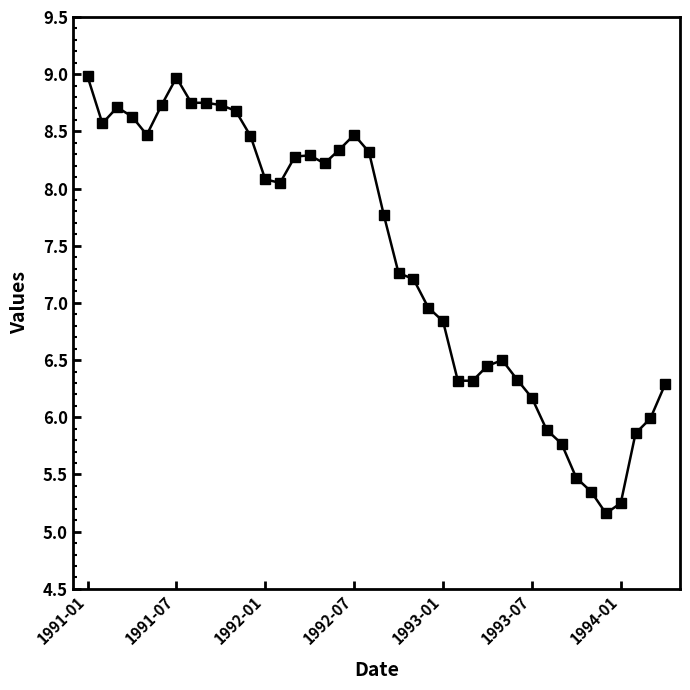

What is the value of the 6th point from the left?

8.7